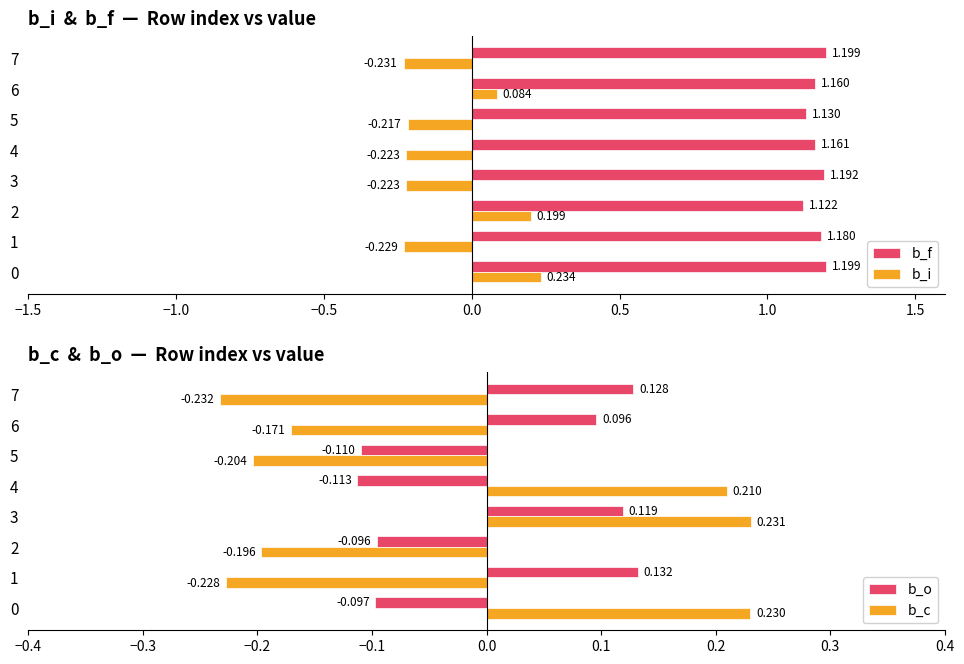

At which label does b_i reach its minimum?

7